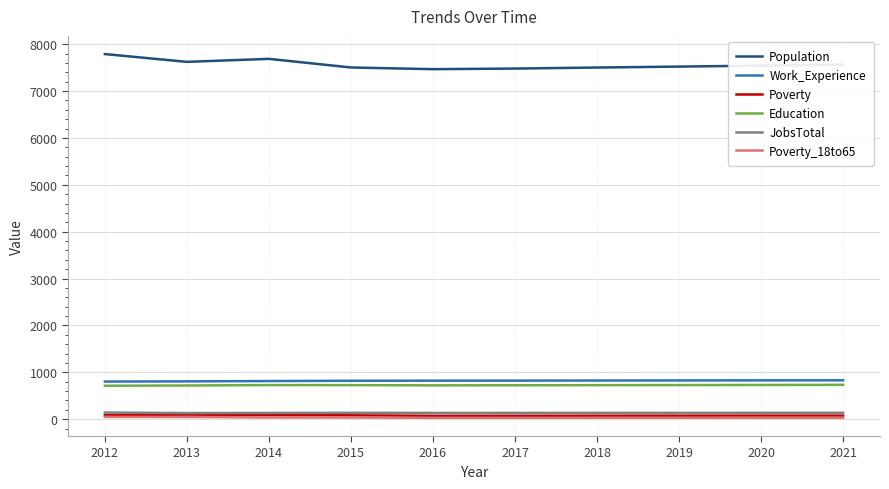

Does the chart have visible grid lines?

Yes